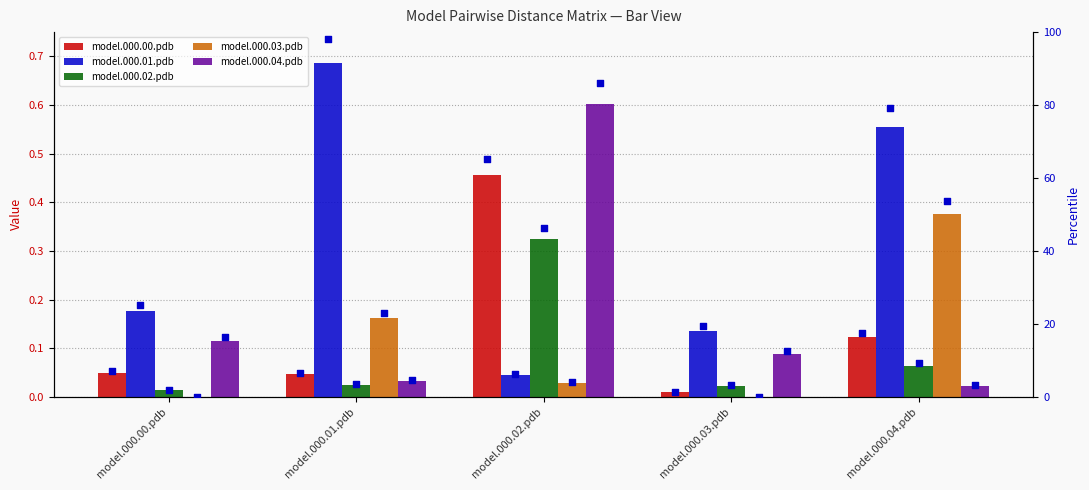

What is the total value across all series at model.000.00.pdb?

0.4